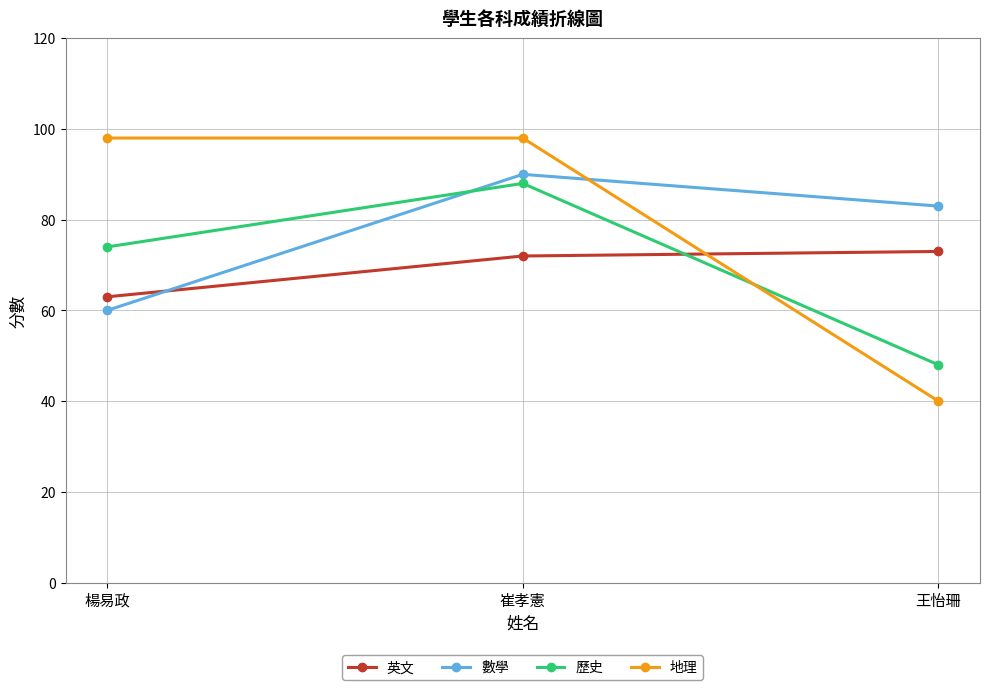

What is the label of the 1st point from the left?

楊易政